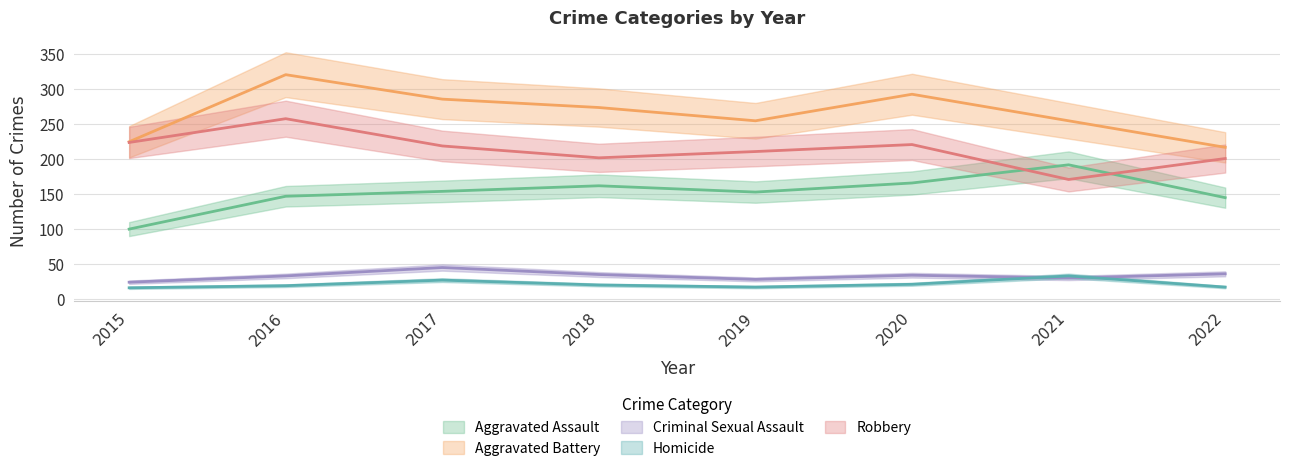

Where is the first local minimum for Aggravated Assault?

2019